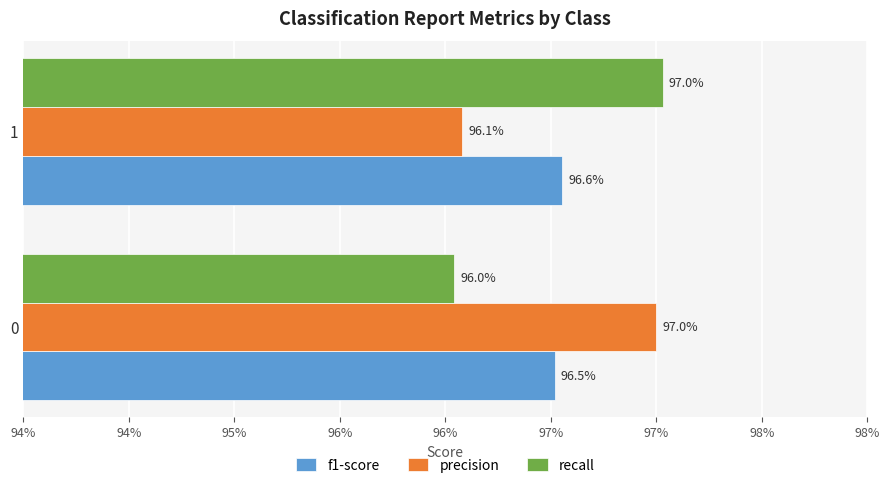

What are all the series names shown in the legend?

f1-score, precision, recall